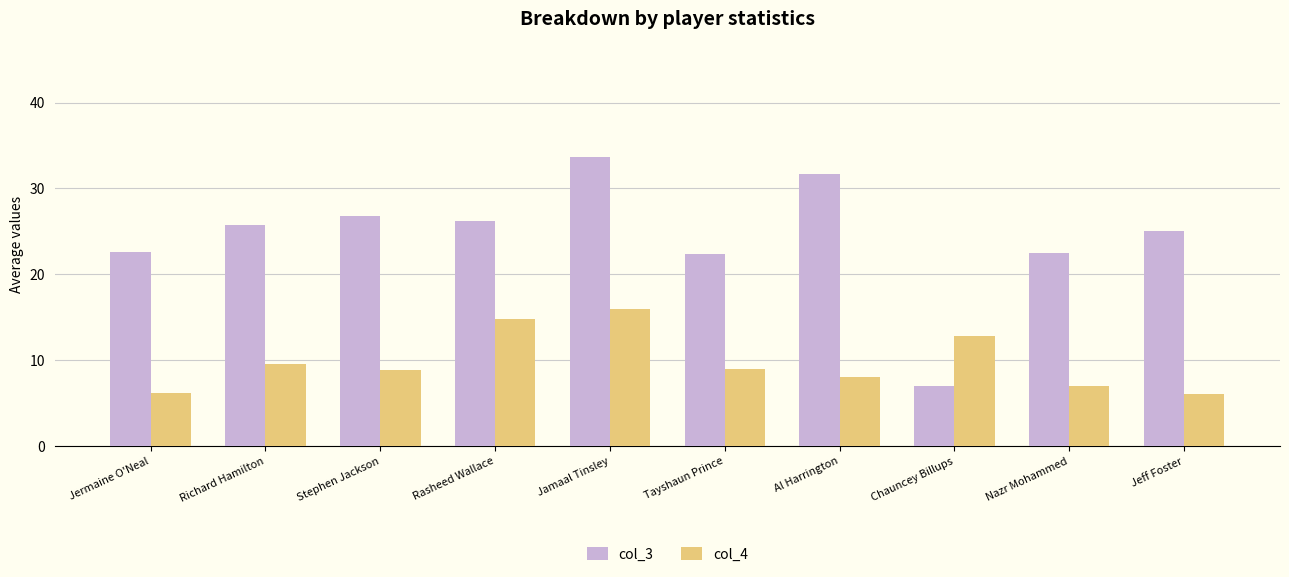

List the series in order of their peak value, lowest first.

col_4, col_3